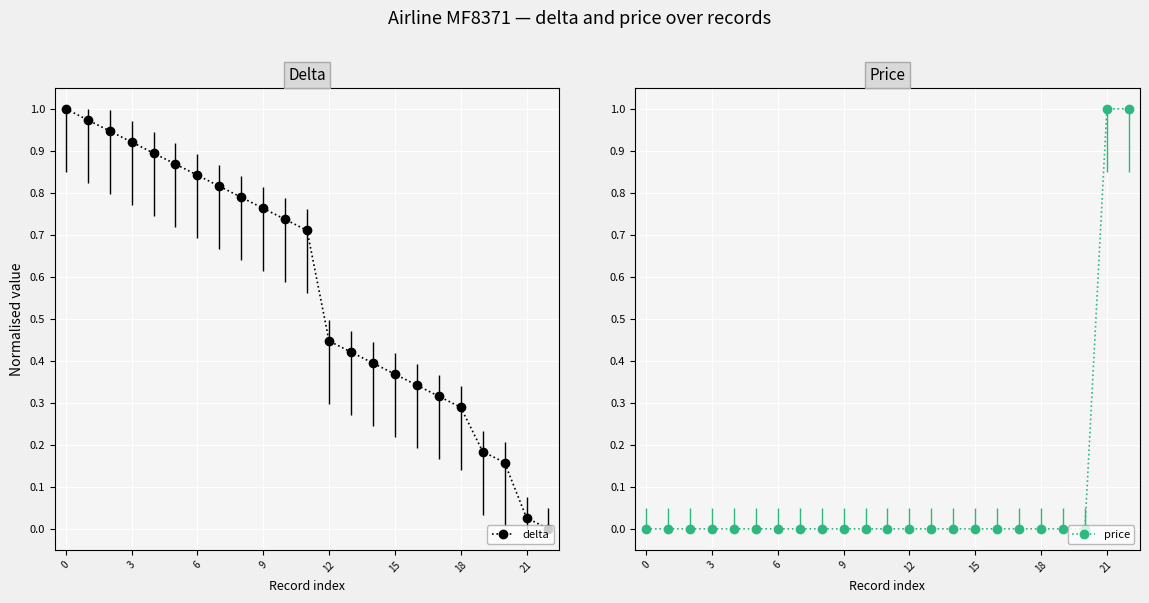

True or false: price has a value of 0.6 at 22.

False